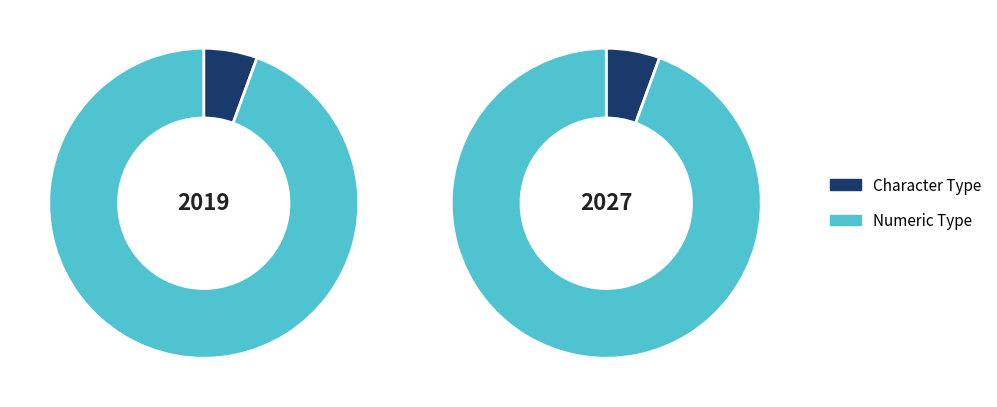

Is it true that 4 is 13% of the pie?

False